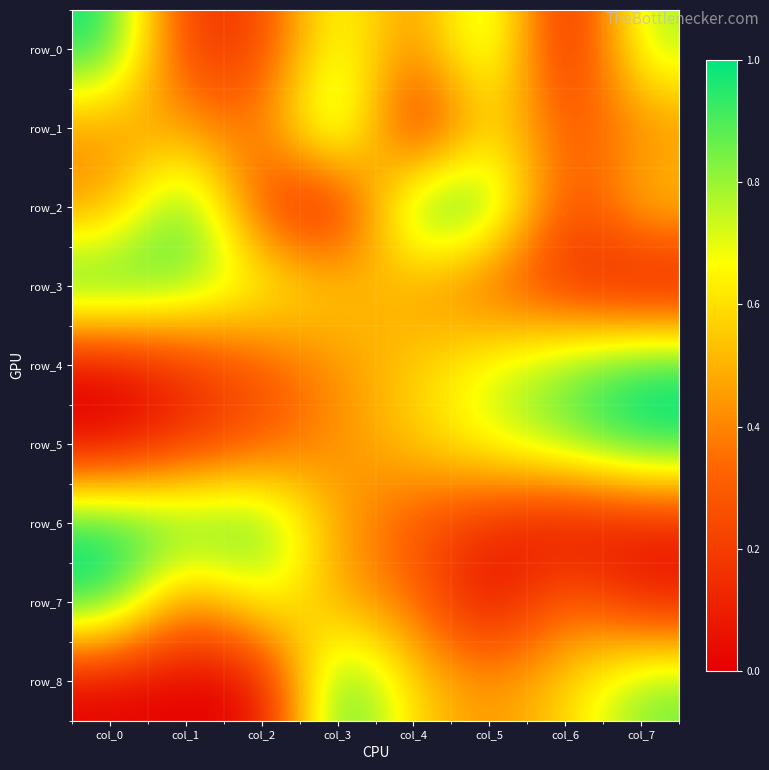

Reading left to right, transcribe all the data shown in this chart.

row_0: 1.0	0.2	0.2	0.8	0.4	0.9	0.0	0.8
row_1: 0.4	0.5	0.3	1.0	0.0	0.6	0.3	0.4
row_2: 0.4	1.0	0.2	0.0	1.0	0.9	0.2	0.6
row_3: 1.0	0.8	0.7	0.6	0.4	0.3	0.1	0.0
row_4: 0.0	0.1	0.3	0.4	0.6	0.7	0.9	1.0
row_5: 0.0	0.1	0.3	0.4	0.6	0.7	0.9	1.0
row_6: 1.0	0.9	0.9	0.5	0.3	0.1	0.0	0.1
row_7: 1.0	0.4	0.7	0.5	0.4	0.0	0.4	0.1
row_8: 0.0	0.0	0.0	1.0	0.6	0.4	0.6	0.9